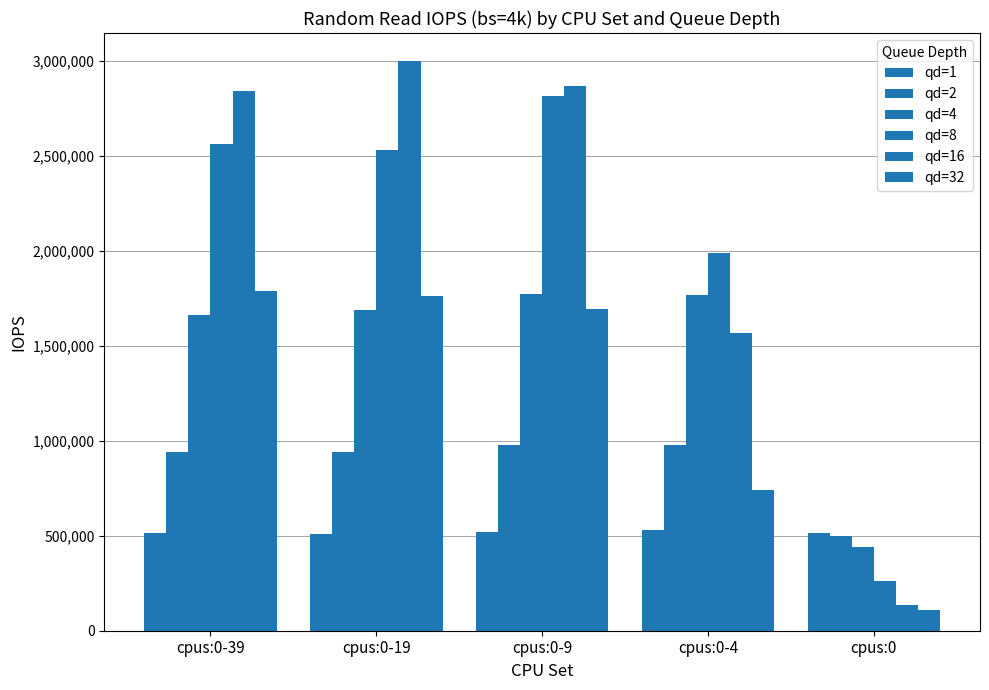

What is the difference between the qd=2 values at cpus:0-19 and cpus:0-39?

2000